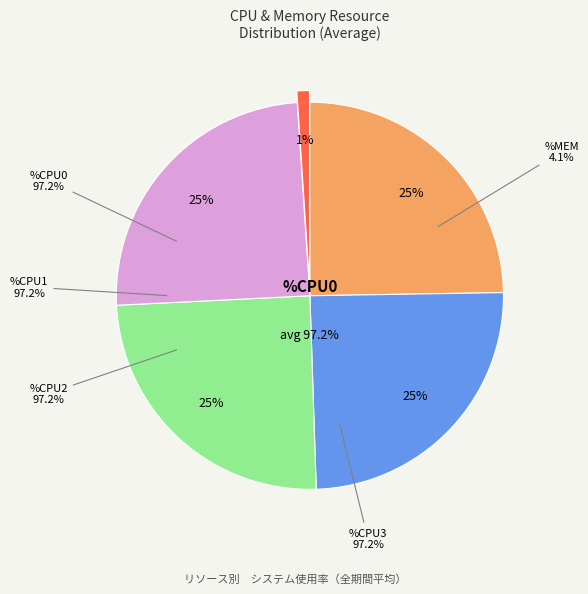

Which category has the smallest portion of the pie?

%CPU0